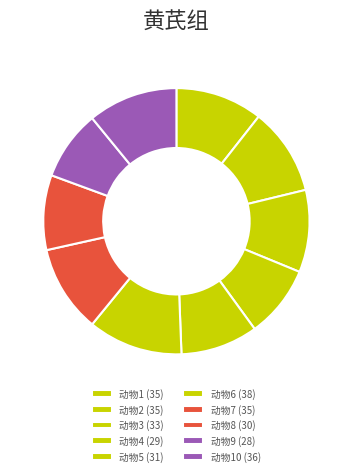

How many slices are in this pie chart?

10